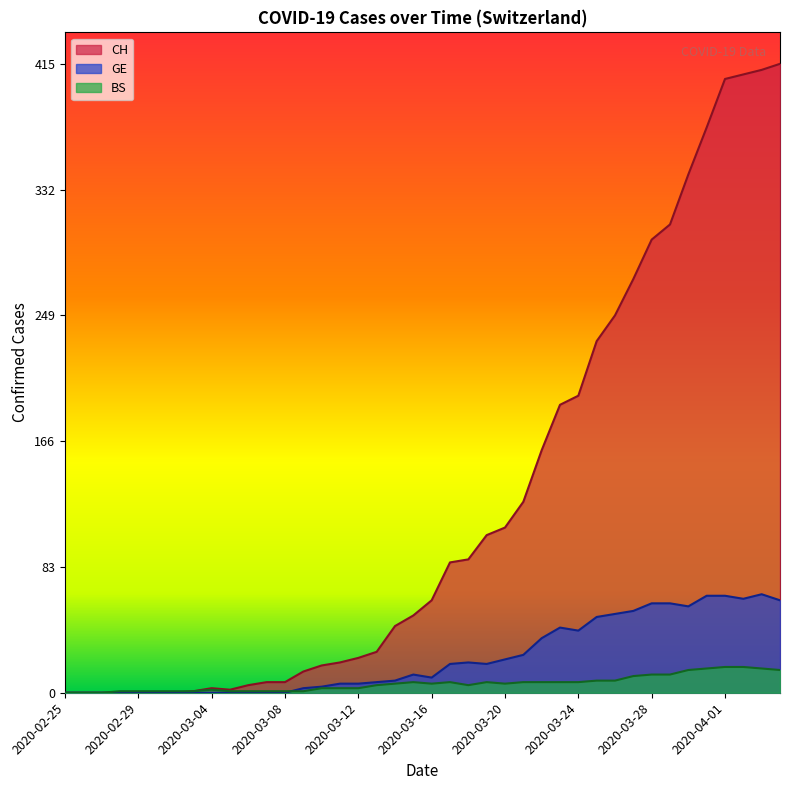

What is the label of the 28th point from the left?

27